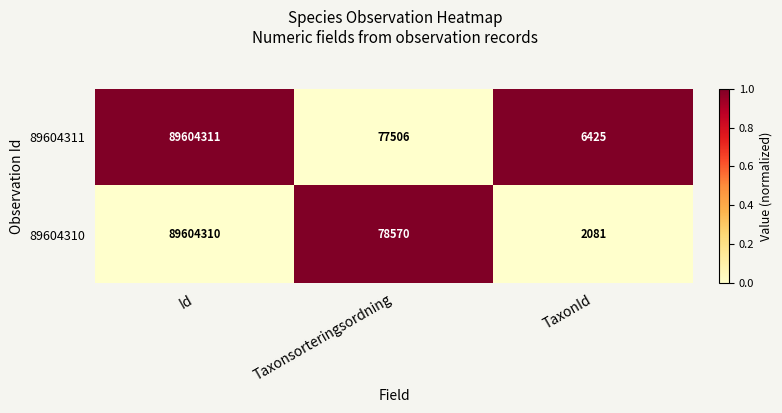

Between Id and TaxonId, which series saw the biggest shift?

89604310